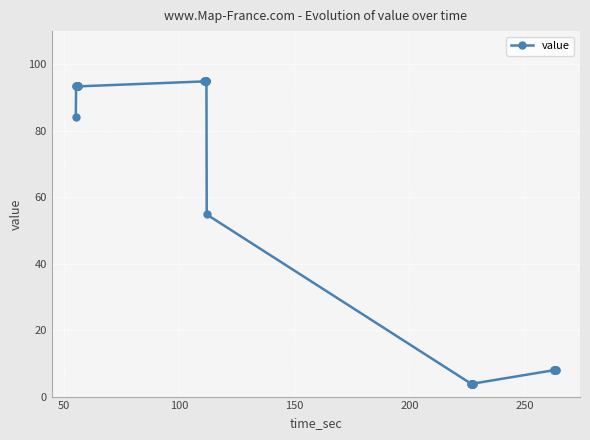

What is the value of the 11th point from the left?

94.9